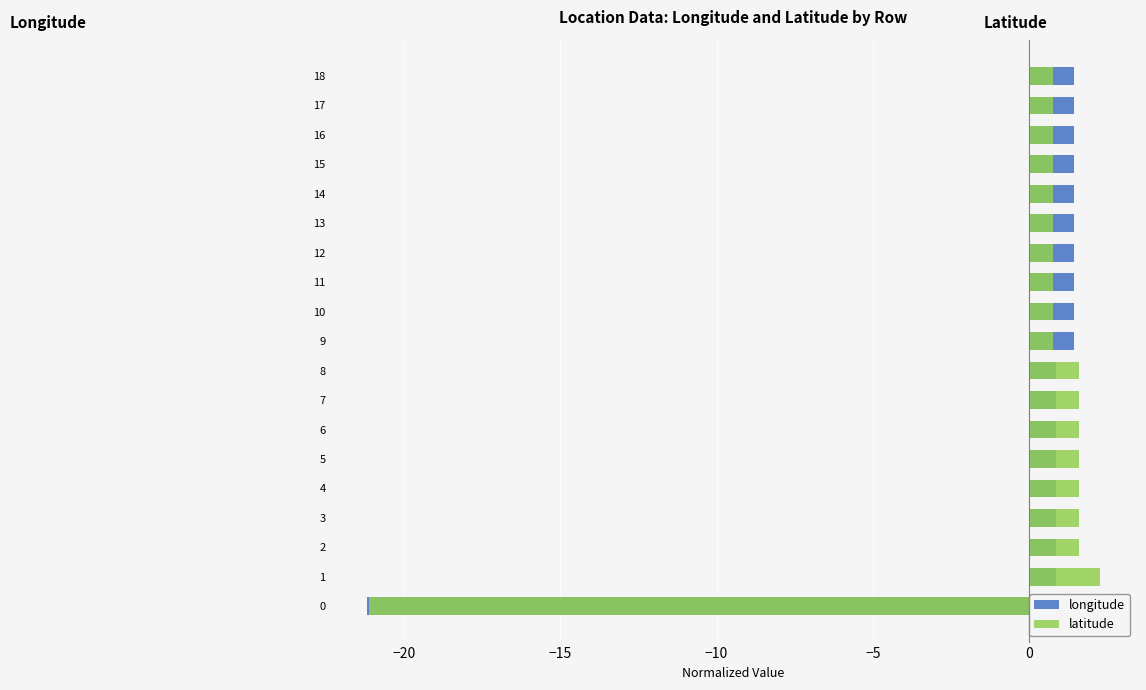

How many bars are there in total?

38